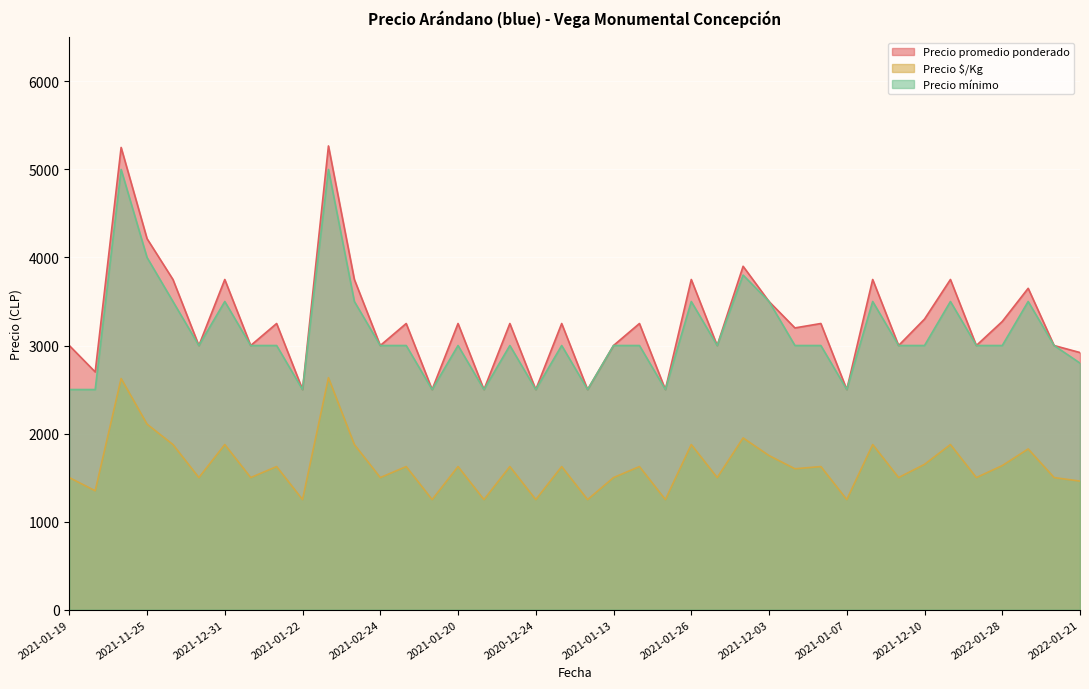

How many lines are shown in the chart?

3